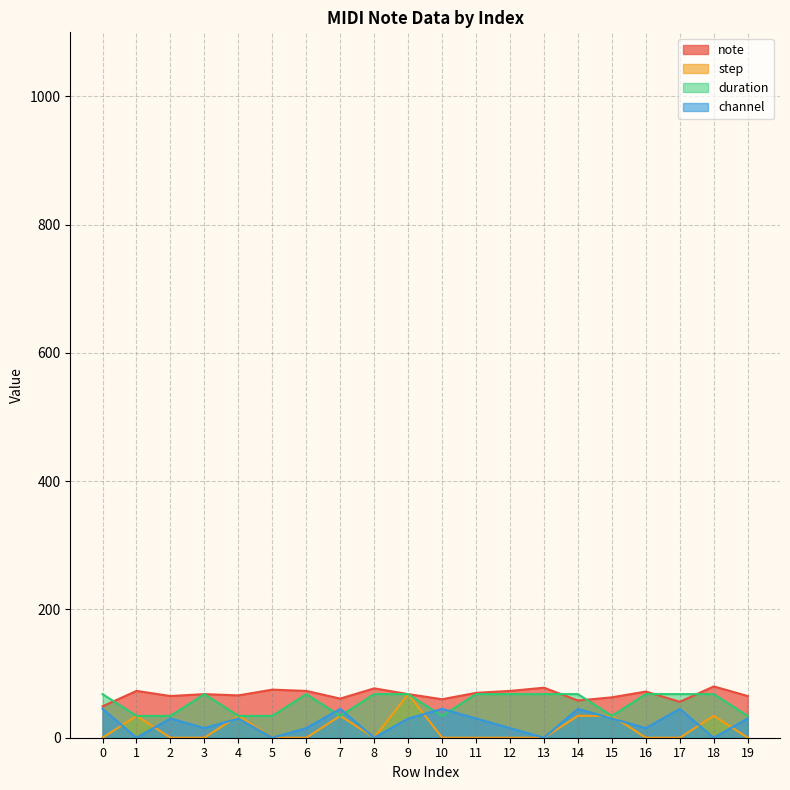

How many channel values are between 15 and 45?

15